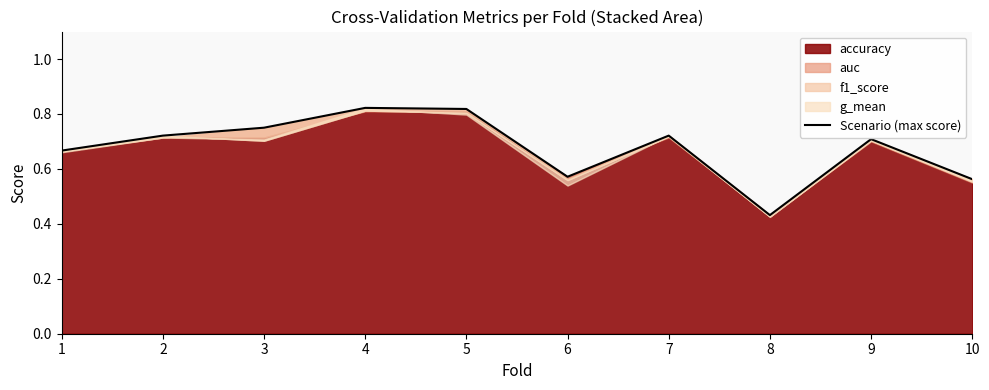

List the labels in order of value, largest first.

4, 5, 3, 2, 7, 9, 1, 6, 10, 8